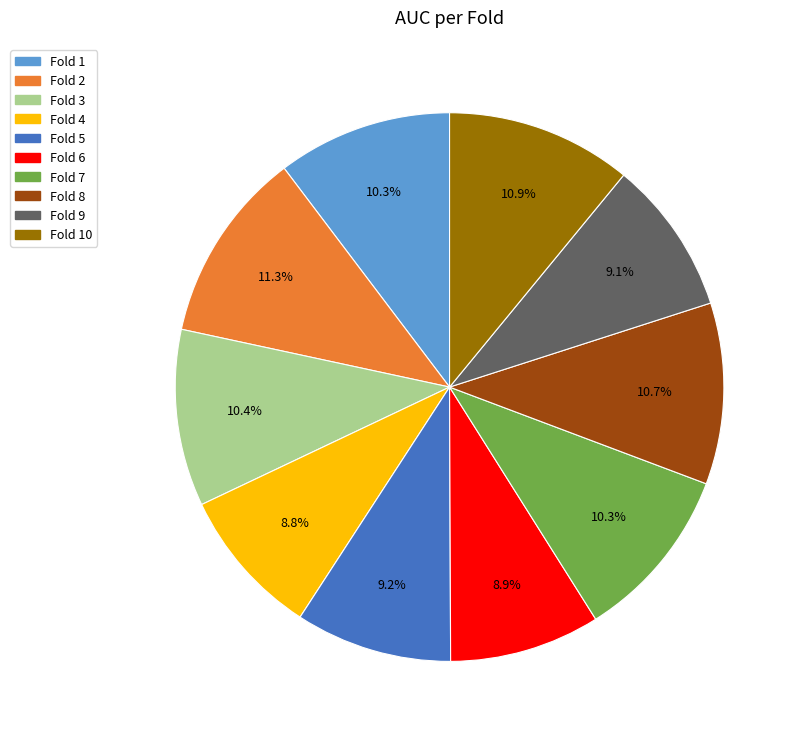

Does any single category account for the majority?

No